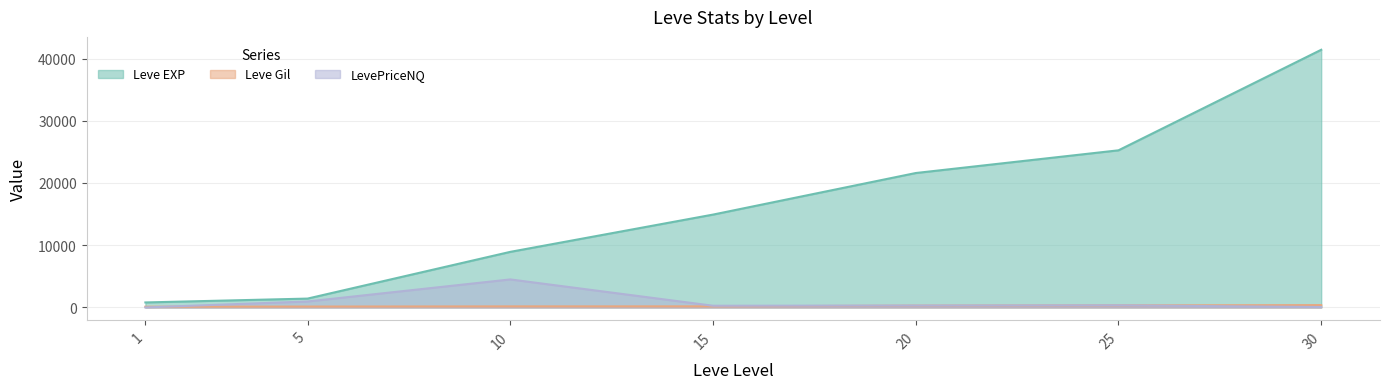

At which label does Leve EXP first exceed 14920?

20